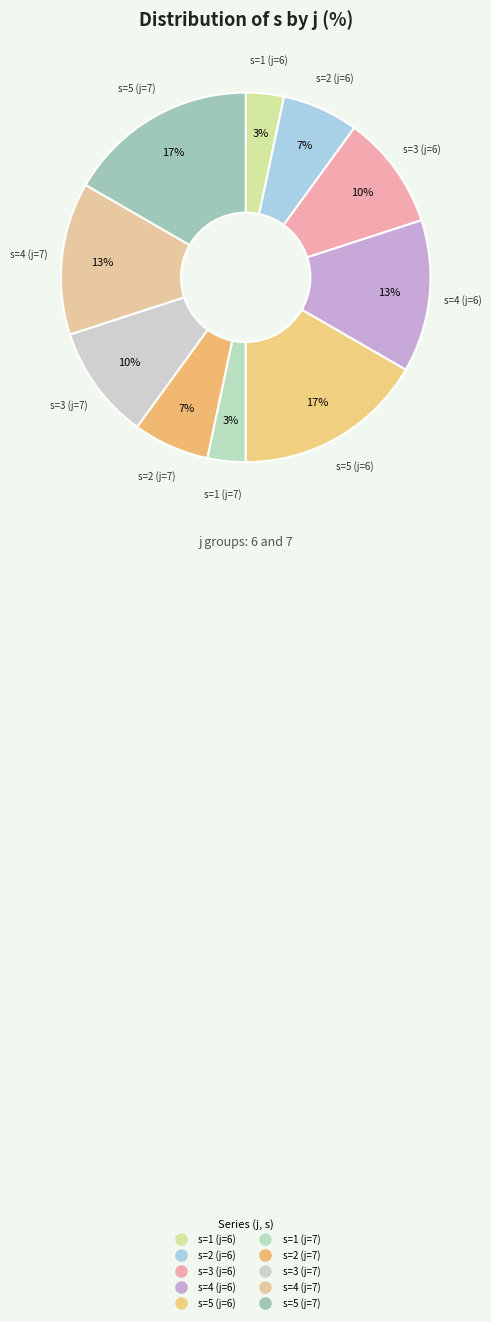

To the nearest percent, what is the average slice percentage?

10%